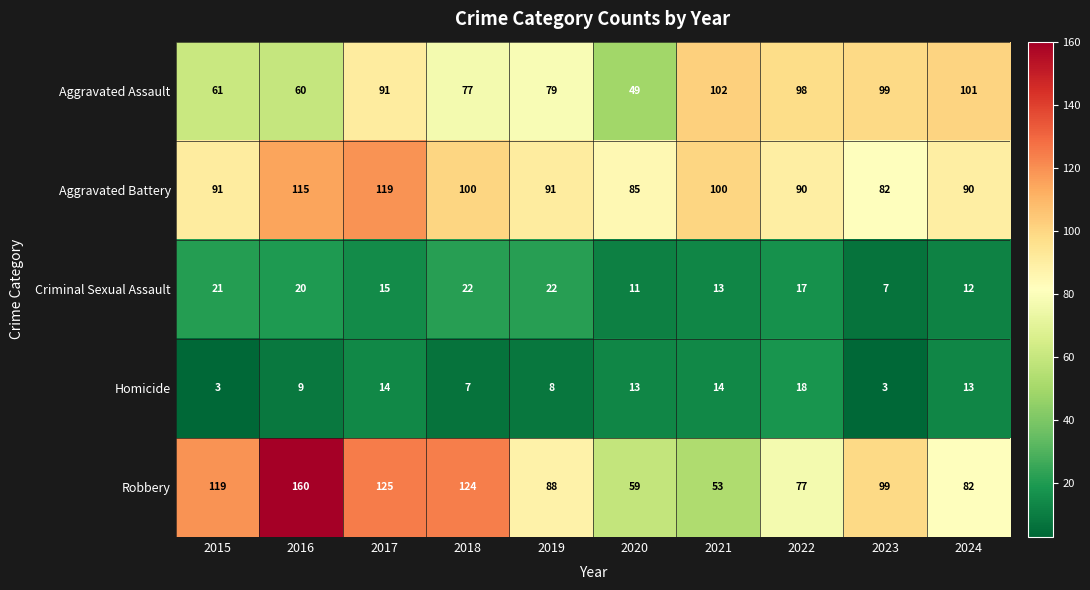

How many data points does each series have?

10